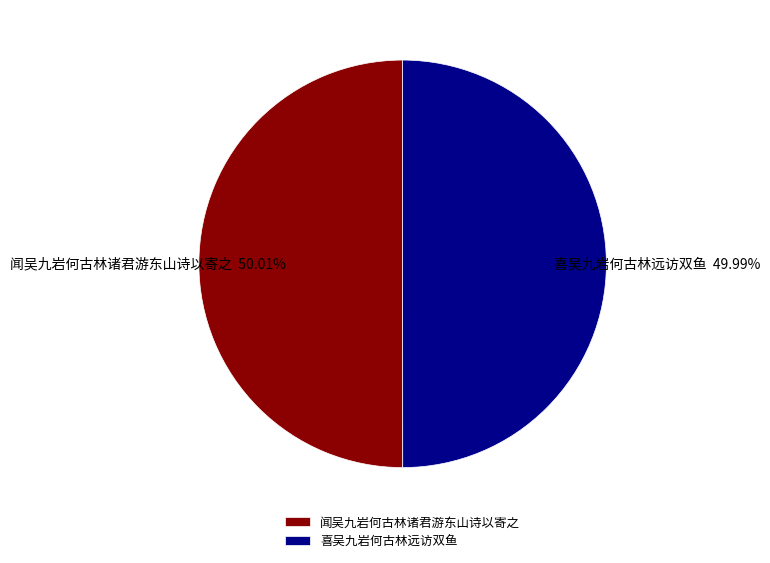

To the nearest percent, what is the combined percentage of 喜吴九岩何古林远访双鱼 and 闻吴九岩何古林诸君游东山诗以寄之?

100%